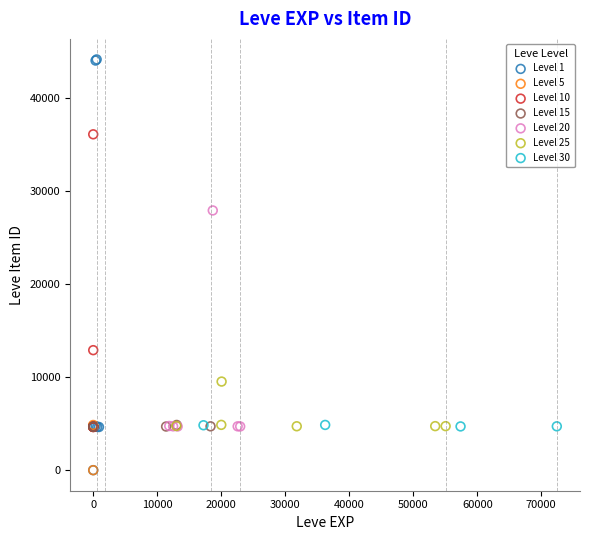

Which series reaches the maximum Y coordinate?

Level 1